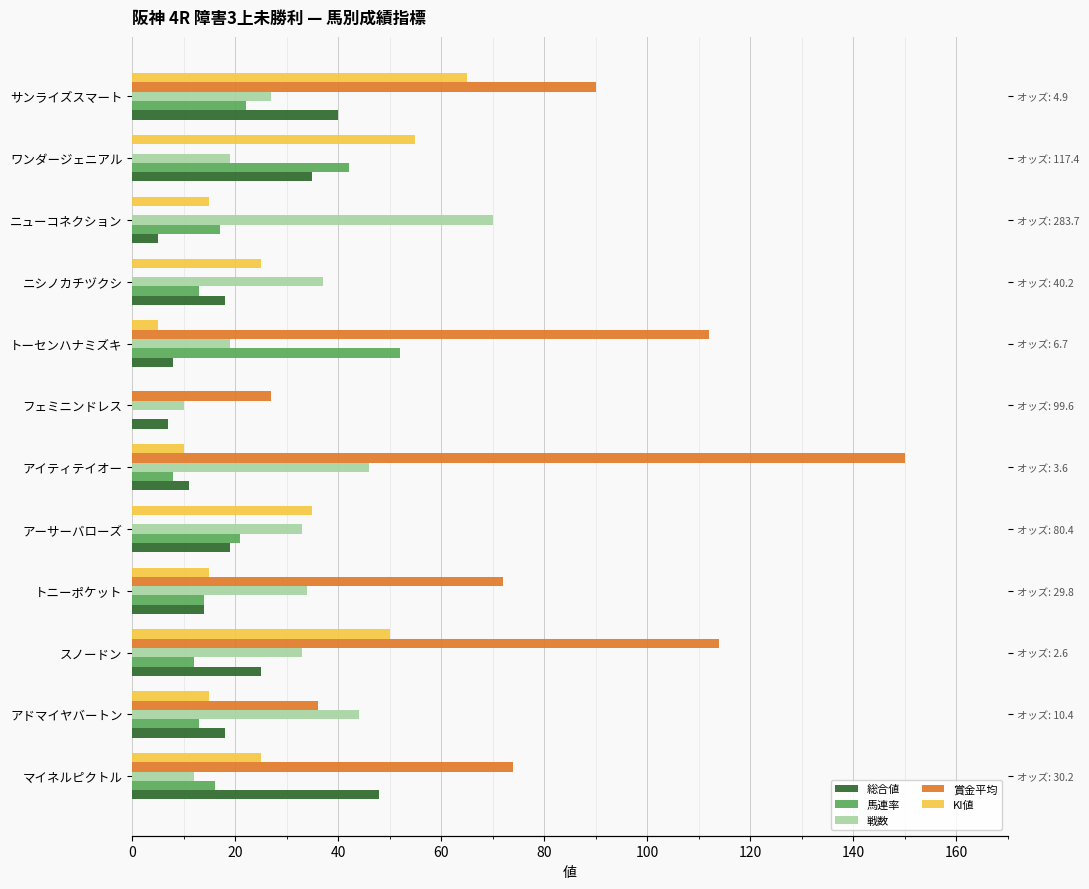

Which series changed the most between アーサーバローズ and トーセンハナミズキ?

賞金平均